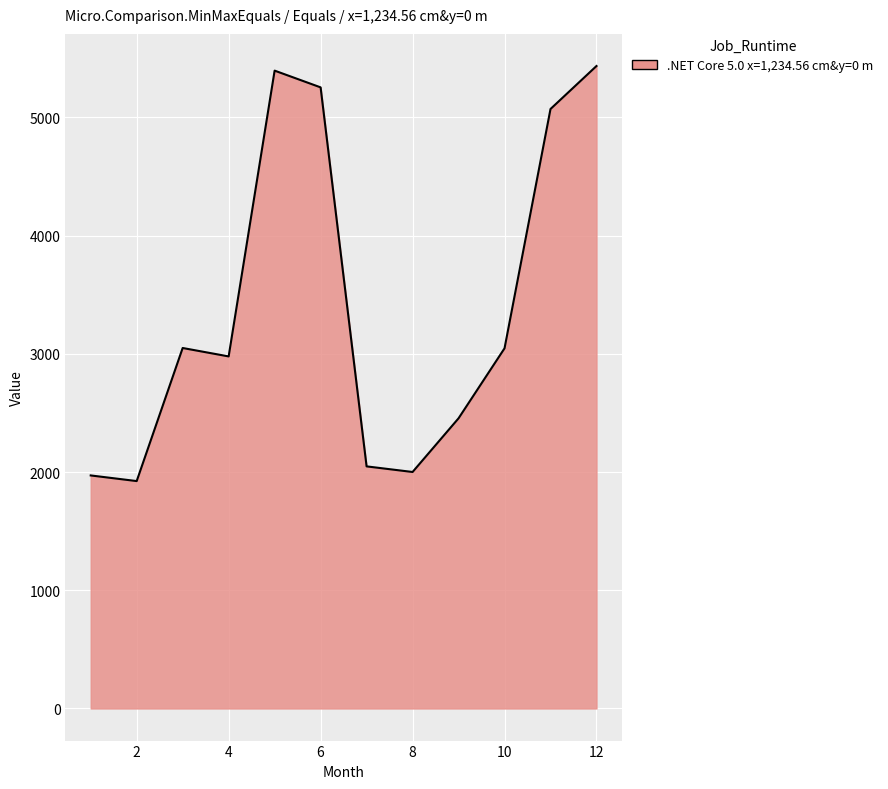

What is the difference between the maximum and minimum values?

3511.7